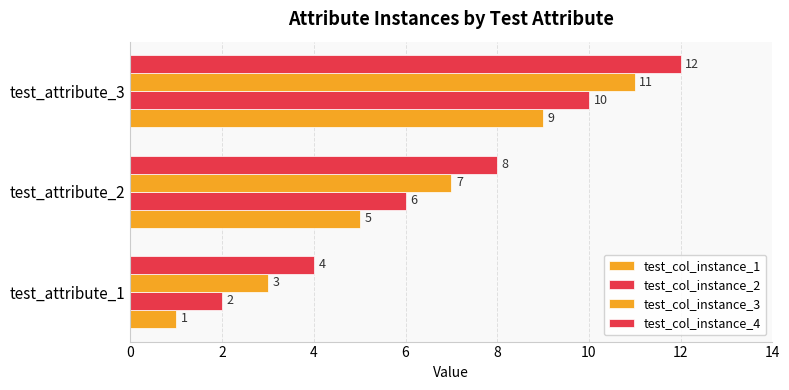

Which series has the largest total across all categories?

test_col_instance_4